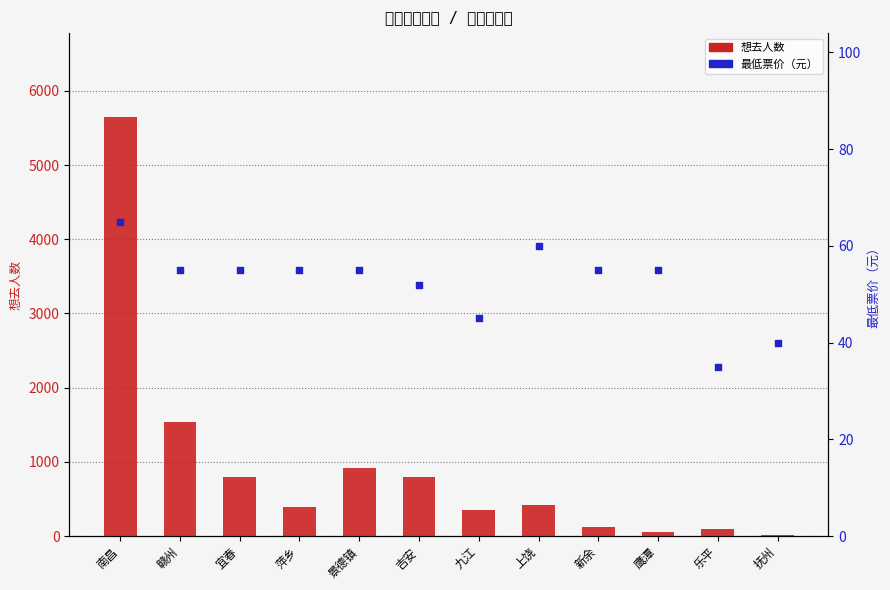

Is the value of 想去人数 at 上饶 greater than the value of 最低票价（元） at 景德镇?

Yes